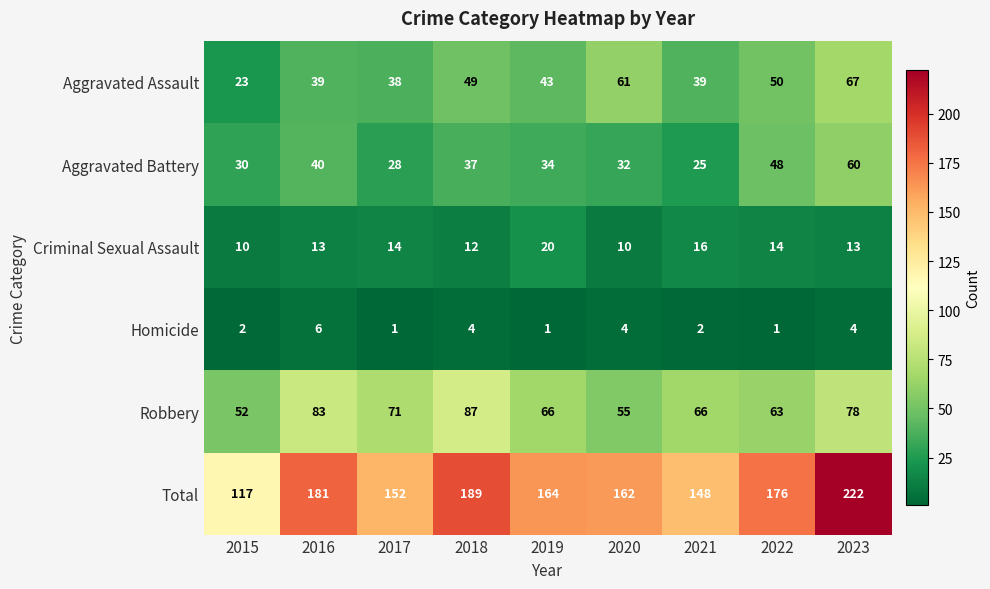

What is the difference between the Homicide values at 2020 and 2022?

3